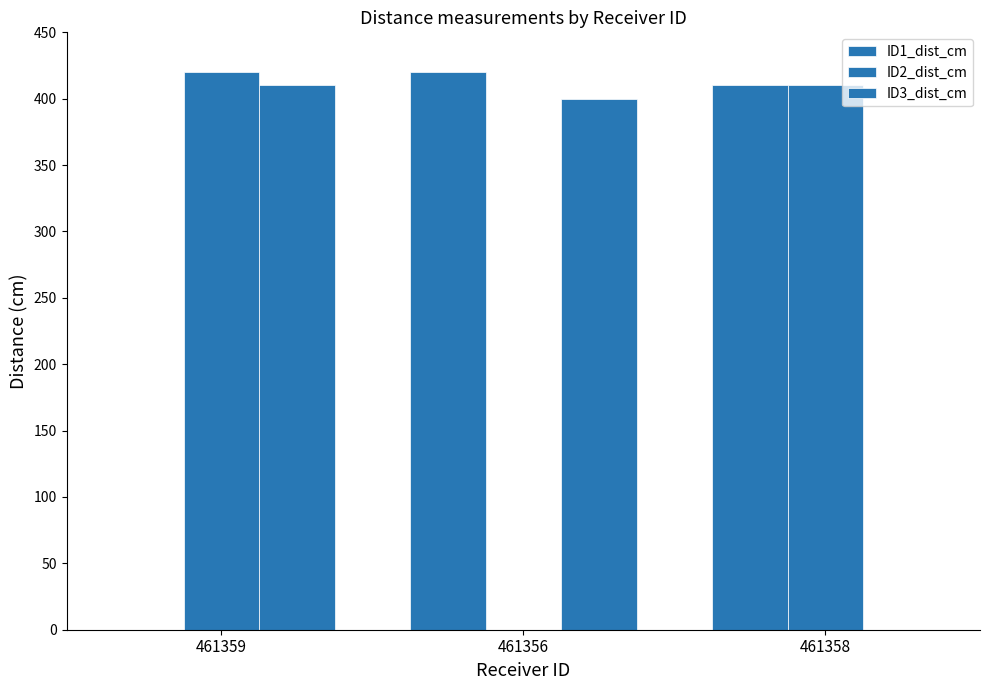

Are the bars grouped side by side (vs. stacked)?

Yes